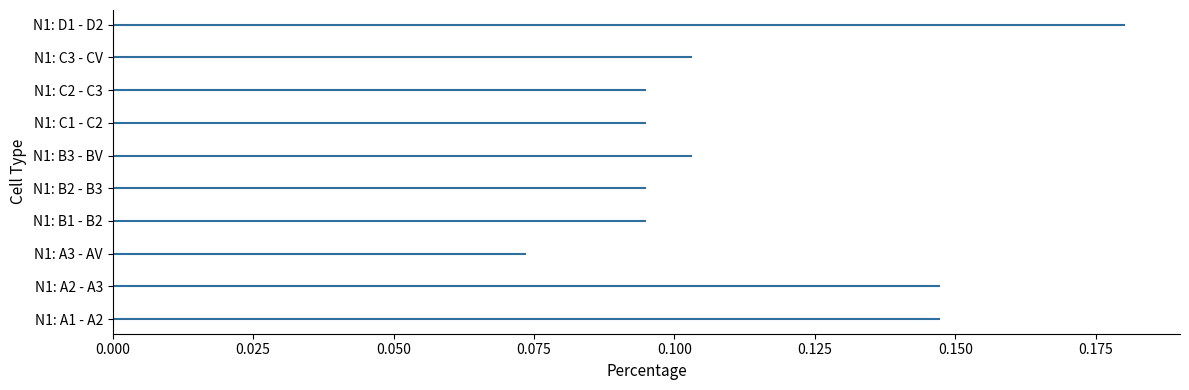

True or false: the data shows 0.1 at N1: C1 - C2.

True